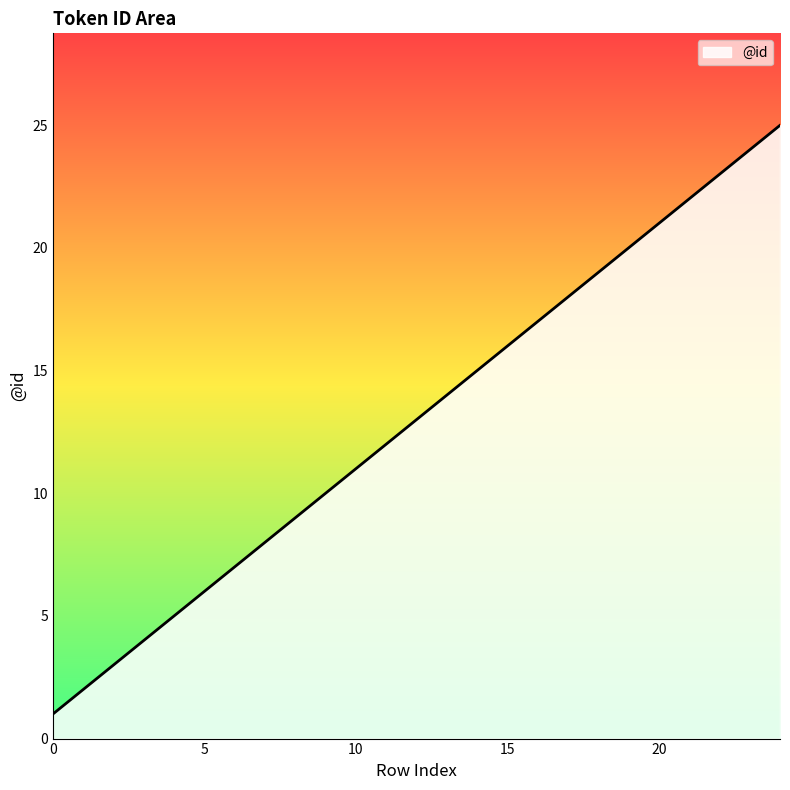

Reading right to left, extract all data points from this chart.

25	24	23	22	21	20	19	18	17	16	15	14	13	12	11	10	9	8	7	6	5	4	3	2	1